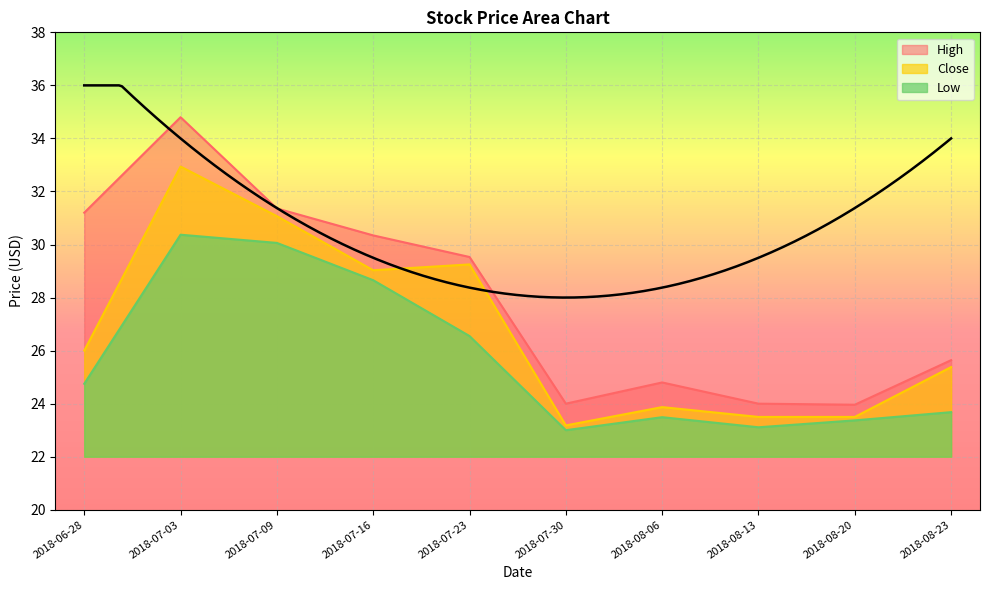

What is the difference between the Close values at 2018-08-23 and 2018-07-30?

2.2